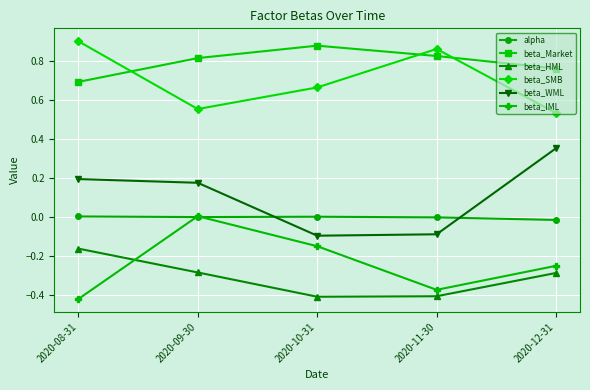

Rank the series at 2020-08-31 from highest to lowest value.

beta_SMB, beta_Market, beta_WML, alpha, beta_HML, beta_IML